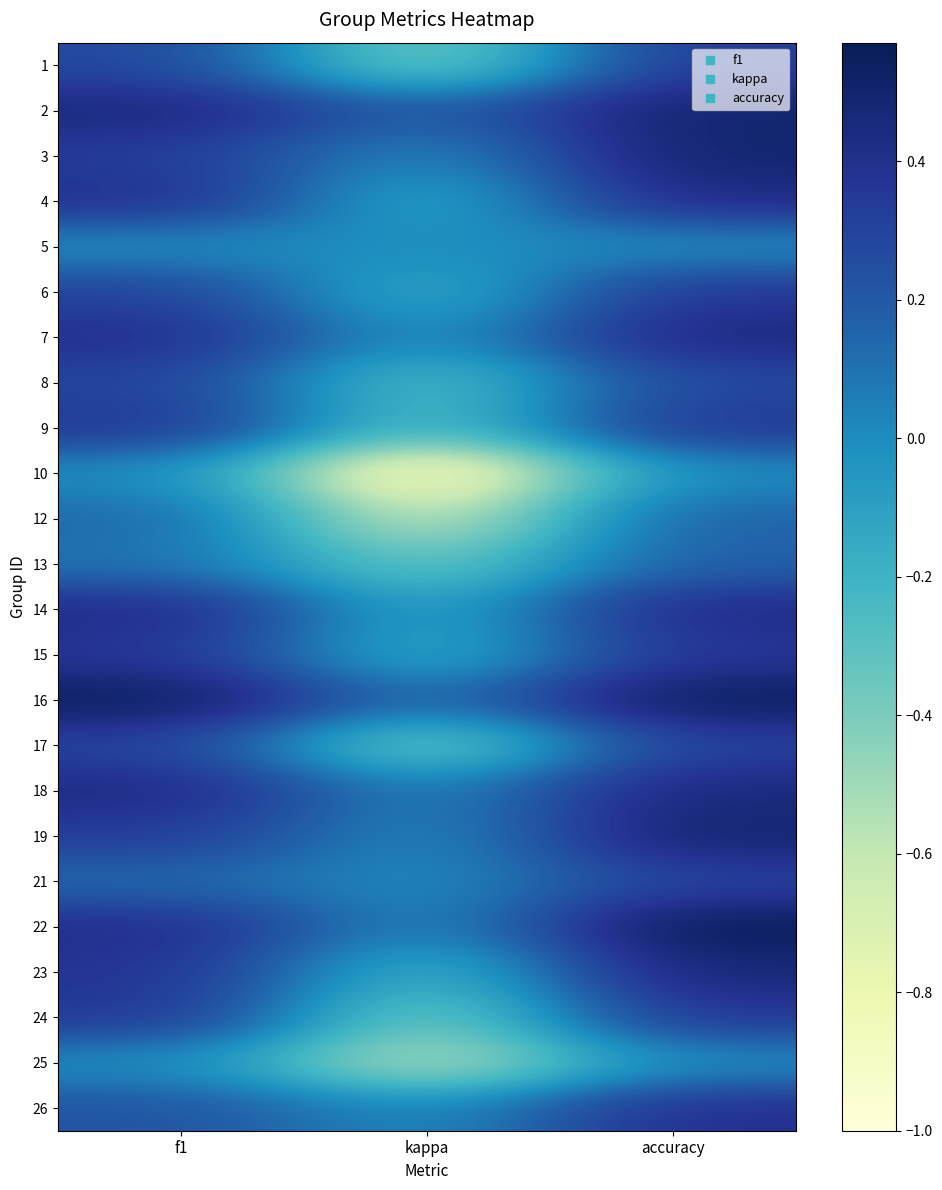

At which category is the sum across all series the highest?

accuracy